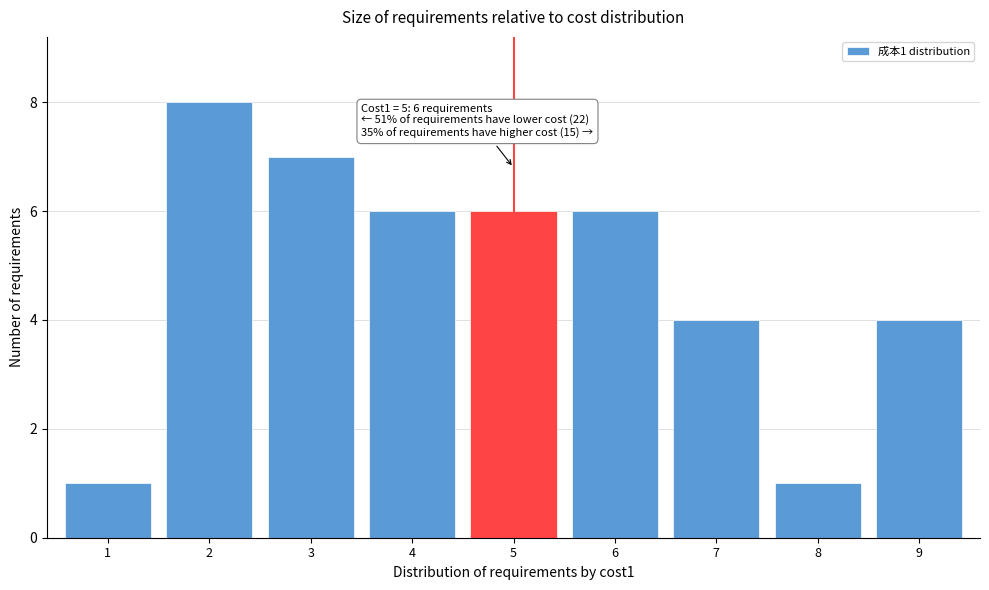

Reading right to left, list all the values displayed in this chart.

4	1	4	6	6	6	7	8	1